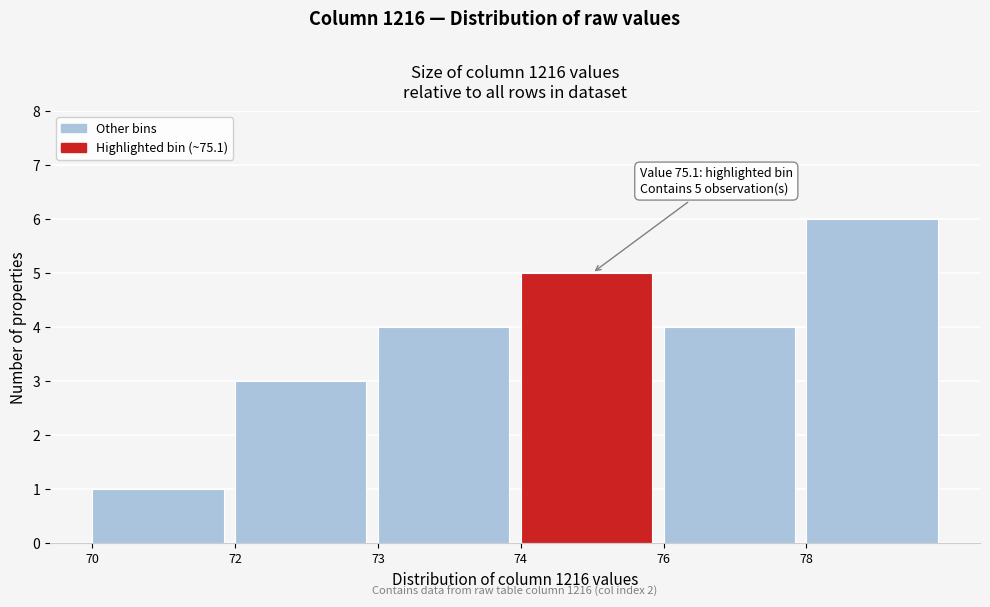

Reading right to left, transcribe all the data shown in this chart.

78=6	76=4	74=5	73=4	72=3	70=1